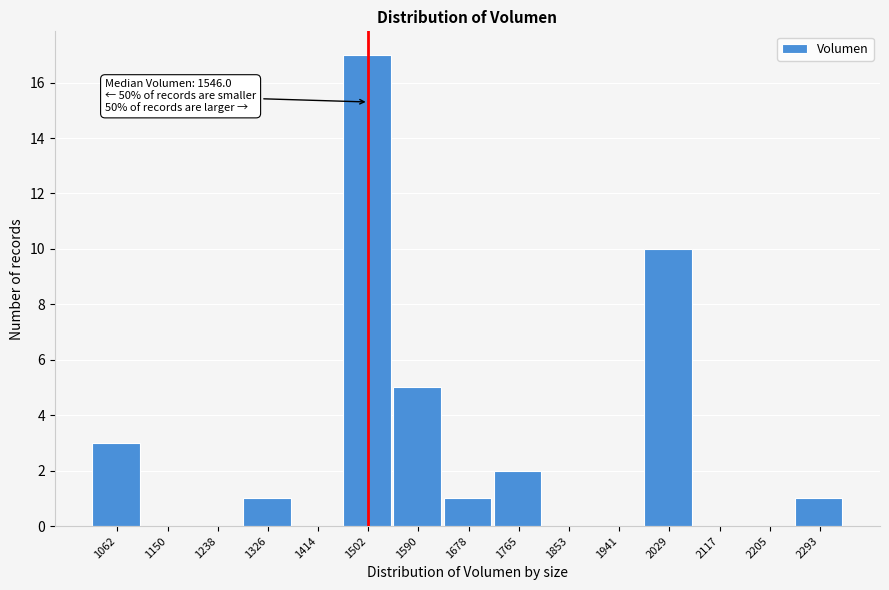

Reading left to right, what are all the values shown in this chart?

1062=3	1150=0	1238=0	1326=1	1414=0	1502=17	1590=5	1678=1	1765=2	1853=0	1941=0	2029=10	2117=0	2205=0	2293=1